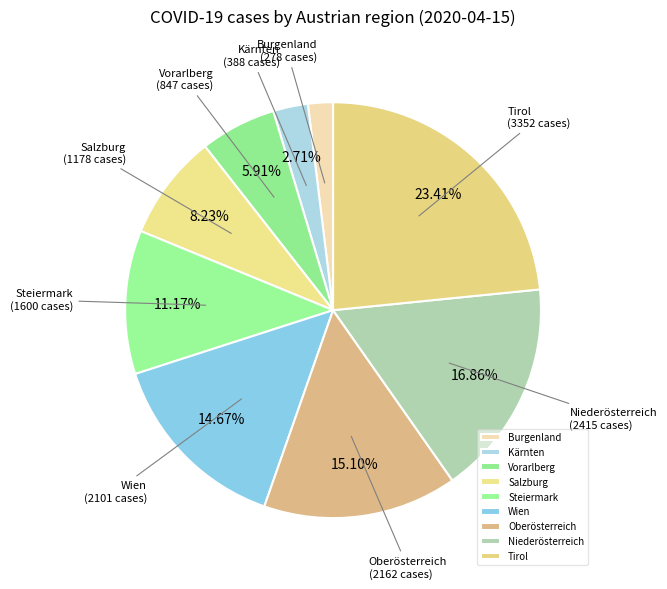

What is the smallest slice in the pie chart?

Burgenland